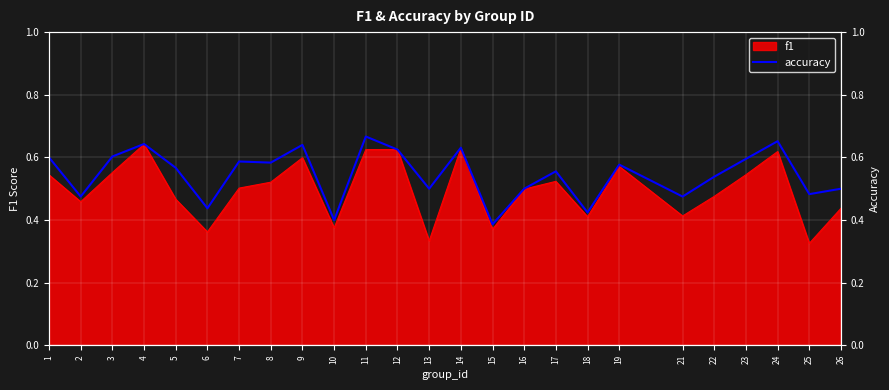

Count the number of categories in the chart.

25